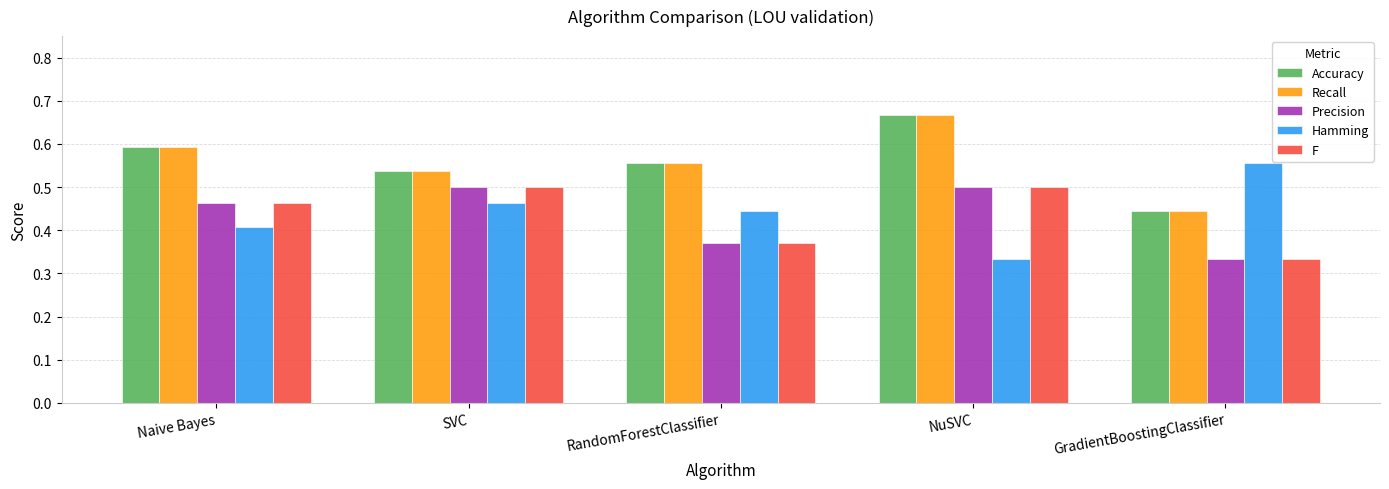

The Accuracy series shows 0.3 at Naive Bayes. True or false?

False